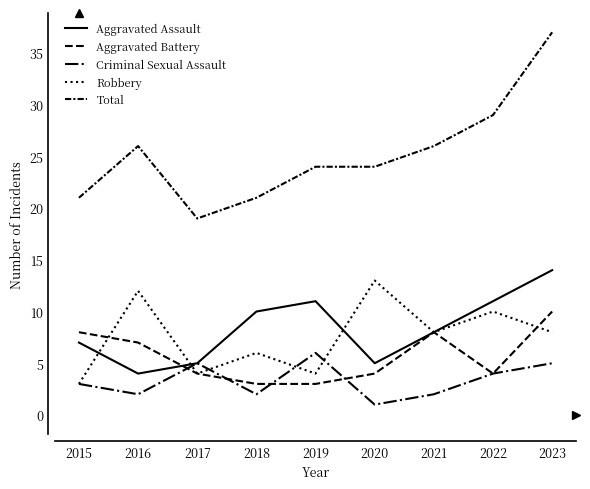

Count the number of data series in this chart.

5